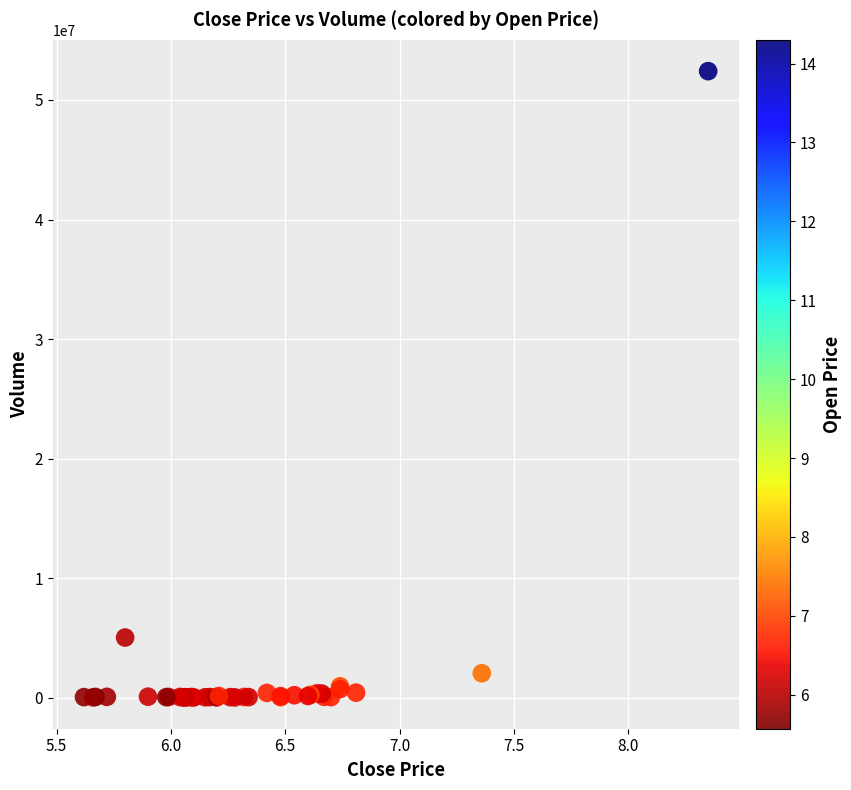

What Y value in the scatter plot is closest to 26218050?

5031800